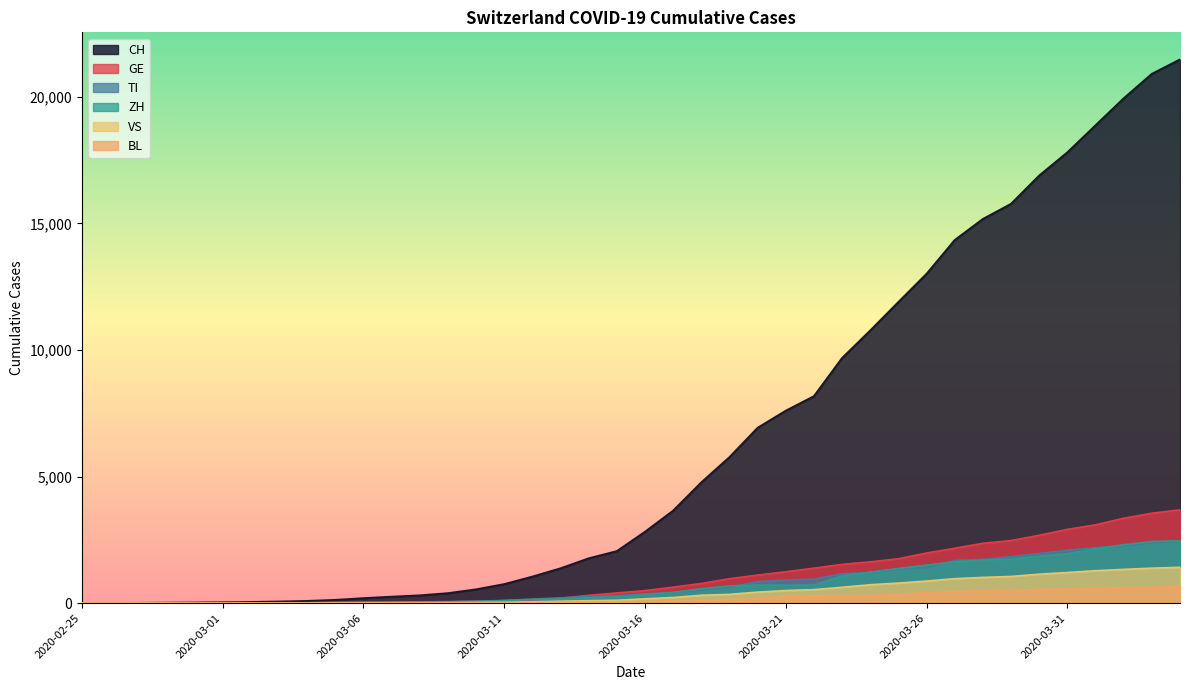

What is the difference between the VS values at 2020-03-29 and 2020-02-29?

1054